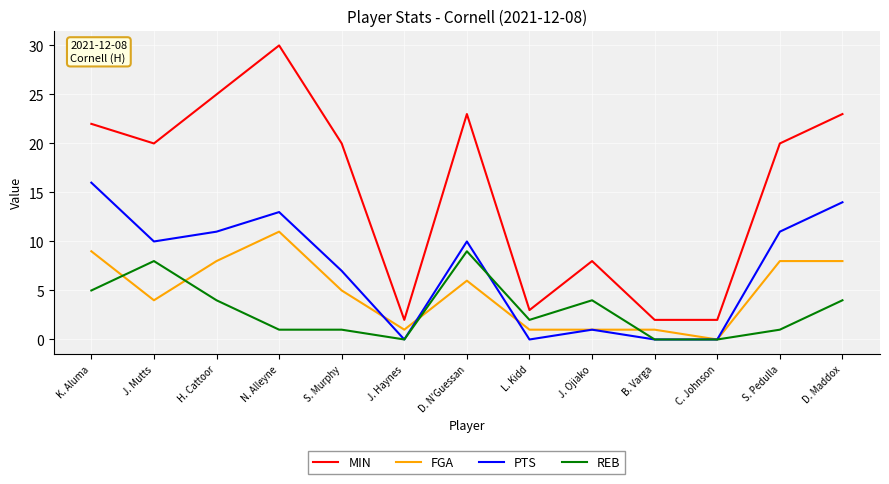

Reading left to right, transcribe all the data shown in this chart.

MIN: K. Aluma=22	J. Mutts=20	H. Cattoor=25	N. Alleyne=30	S. Murphy=20	J. Haynes=2	D. N'Guessan=23	L. Kidd=3	J. Ojiako=8	B. Varga=2	C. Johnson=2	S. Pedulla=20	D. Maddox=23
FGA: K. Aluma=9	J. Mutts=4	H. Cattoor=8	N. Alleyne=11	S. Murphy=5	J. Haynes=1	D. N'Guessan=6	L. Kidd=1	J. Ojiako=1	B. Varga=1	C. Johnson=0	S. Pedulla=8	D. Maddox=8
PTS: K. Aluma=16	J. Mutts=10	H. Cattoor=11	N. Alleyne=13	S. Murphy=7	J. Haynes=0	D. N'Guessan=10	L. Kidd=0	J. Ojiako=1	B. Varga=0	C. Johnson=0	S. Pedulla=11	D. Maddox=14
REB: K. Aluma=5	J. Mutts=8	H. Cattoor=4	N. Alleyne=1	S. Murphy=1	J. Haynes=0	D. N'Guessan=9	L. Kidd=2	J. Ojiako=4	B. Varga=0	C. Johnson=0	S. Pedulla=1	D. Maddox=4